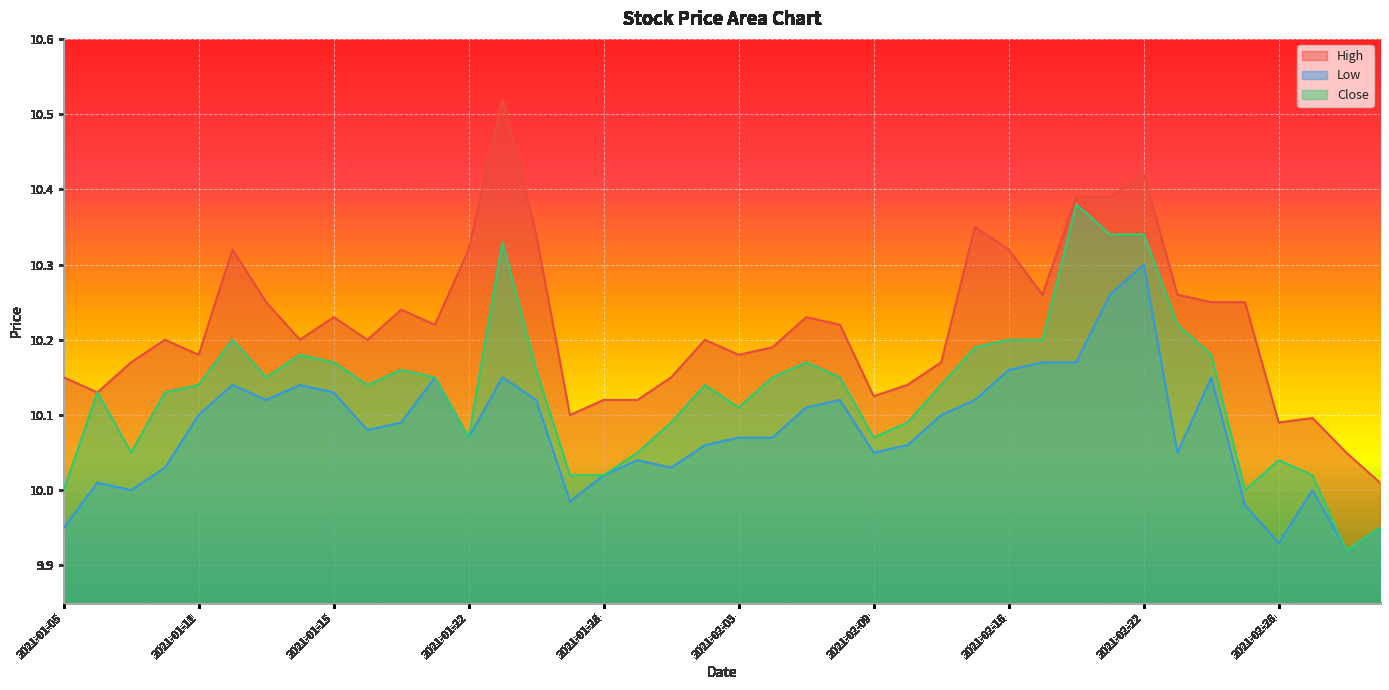

Reading left to right, transcribe all the data shown in this chart.

High: 2021-01-05=10.1	2021-01-06=10.1	2021-01-07=10.2	2021-01-08=10.2	2021-01-11=10.2	2021-01-12=10.3	2021-01-13=10.2	2021-01-14=10.2	2021-01-15=10.2	2021-01-19=10.2	2021-01-20=10.2	2021-01-21=10.2	2021-01-22=10.3	2021-01-25=10.5	2021-01-26=10.3	2021-01-27=10.1	2021-01-28=10.1	2021-01-29=10.1	2021-02-01=10.1	2021-02-02=10.2	2021-02-03=10.2	2021-02-04=10.2	2021-02-05=10.2	2021-02-08=10.2	2021-02-09=10.1	2021-02-10=10.1	2021-02-11=10.2	2021-02-12=10.4	2021-02-16=10.3	2021-02-17=10.3	2021-02-18=10.4	2021-02-19=10.4	2021-02-22=10.4	2021-02-23=10.3	2021-02-24=10.2	2021-02-25=10.2	2021-02-26=10.1	2021-03-01=10.1	2021-03-02=10.1	2021-03-03=10.0
Low: 2021-01-05=9.9	2021-01-06=10.0	2021-01-07=10.0	2021-01-08=10.0	2021-01-11=10.1	2021-01-12=10.1	2021-01-13=10.1	2021-01-14=10.1	2021-01-15=10.1	2021-01-19=10.1	2021-01-20=10.1	2021-01-21=10.1	2021-01-22=10.1	2021-01-25=10.1	2021-01-26=10.1	2021-01-27=10.0	2021-01-28=10.0	2021-01-29=10.0	2021-02-01=10.0	2021-02-02=10.1	2021-02-03=10.1	2021-02-04=10.1	2021-02-05=10.1	2021-02-08=10.1	2021-02-09=10.1	2021-02-10=10.1	2021-02-11=10.1	2021-02-12=10.1	2021-02-16=10.2	2021-02-17=10.2	2021-02-18=10.2	2021-02-19=10.3	2021-02-22=10.3	2021-02-23=10.1	2021-02-24=10.1	2021-02-25=10.0	2021-02-26=9.9	2021-03-01=10.0	2021-03-02=9.9	2021-03-03=9.9
Close: 2021-01-05=10.0	2021-01-06=10.1	2021-01-07=10.1	2021-01-08=10.1	2021-01-11=10.1	2021-01-12=10.2	2021-01-13=10.1	2021-01-14=10.2	2021-01-15=10.2	2021-01-19=10.1	2021-01-20=10.2	2021-01-21=10.1	2021-01-22=10.1	2021-01-25=10.3	2021-01-26=10.2	2021-01-27=10.0	2021-01-28=10.0	2021-01-29=10.1	2021-02-01=10.1	2021-02-02=10.1	2021-02-03=10.1	2021-02-04=10.1	2021-02-05=10.2	2021-02-08=10.1	2021-02-09=10.1	2021-02-10=10.1	2021-02-11=10.1	2021-02-12=10.2	2021-02-16=10.2	2021-02-17=10.2	2021-02-18=10.4	2021-02-19=10.3	2021-02-22=10.3	2021-02-23=10.2	2021-02-24=10.2	2021-02-25=10.0	2021-02-26=10.0	2021-03-01=10.0	2021-03-02=9.9	2021-03-03=9.9